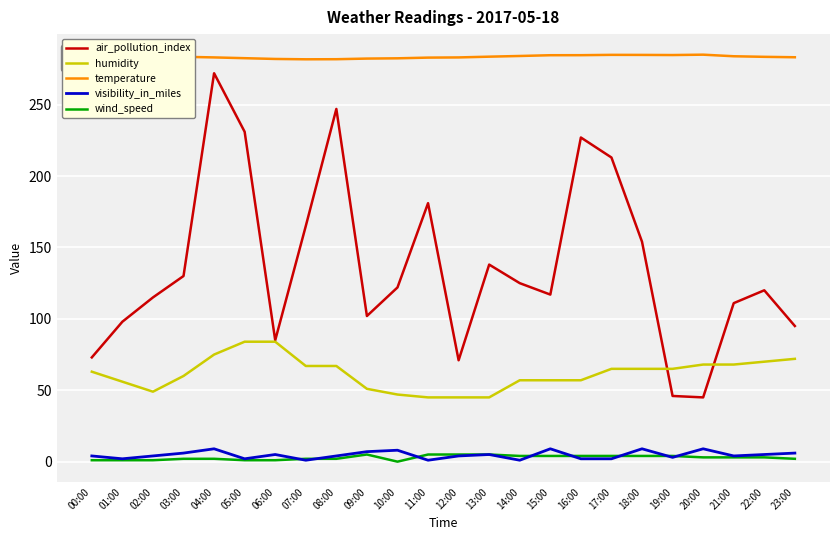

Is it true that air_pollution_index equals 213.0 at 17:00?

True